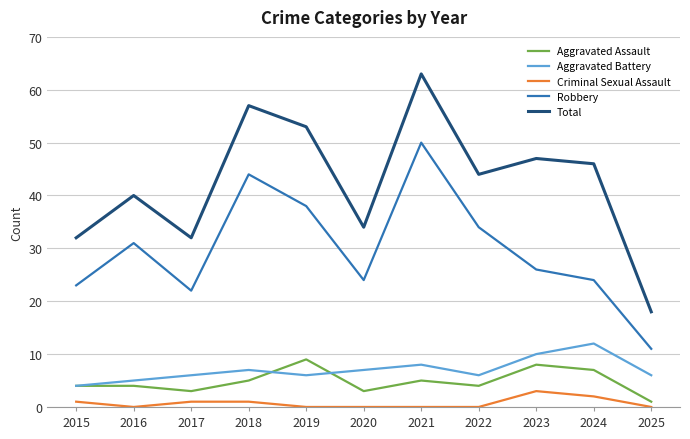

What is the sum of the Aggravated Battery values at 2025 and 2017?

12